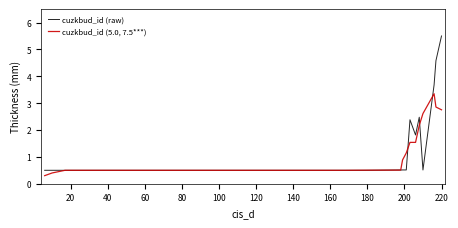

What is the maximum value shown in the chart?

5.5